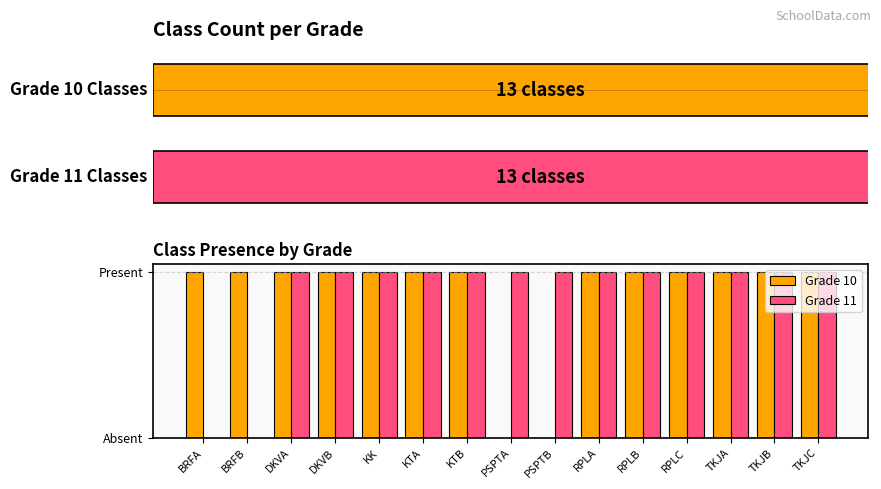

What is the sum of all Grade 10 values?

13